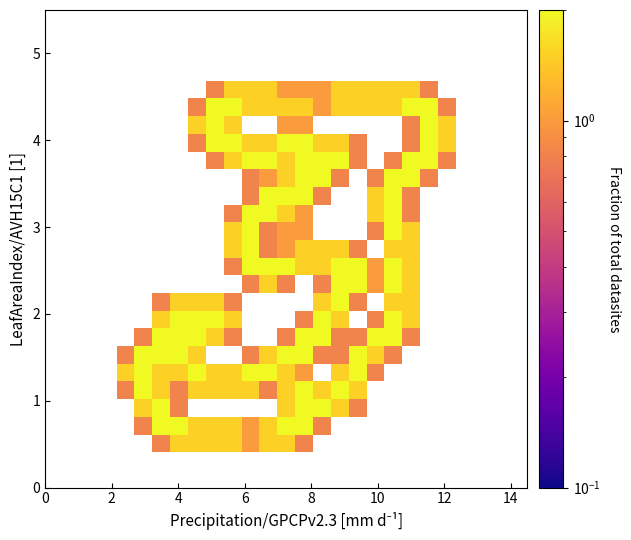

How many series are shown in this chart?

27